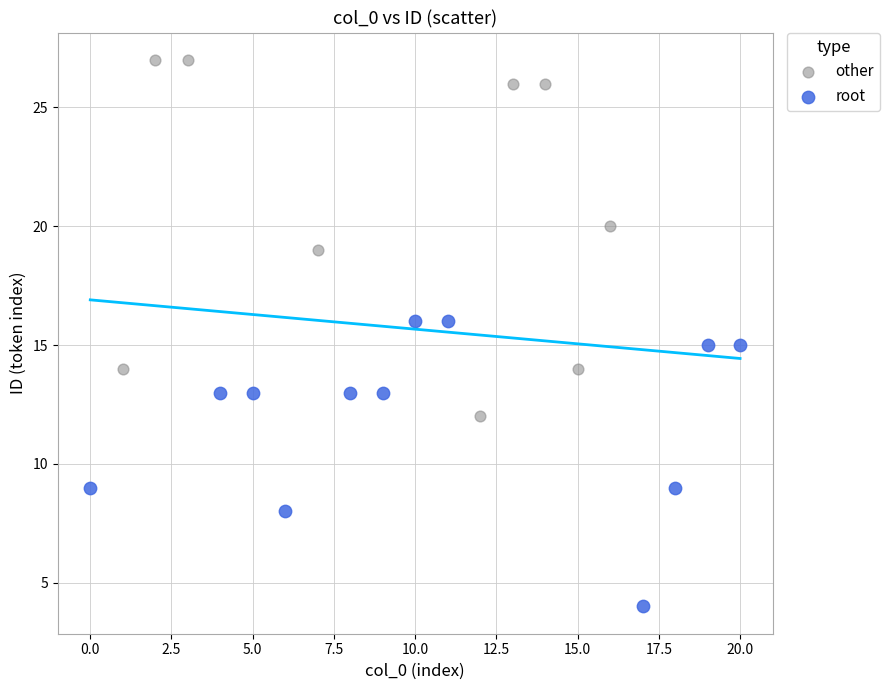

Which series reaches the minimum Y coordinate?

root